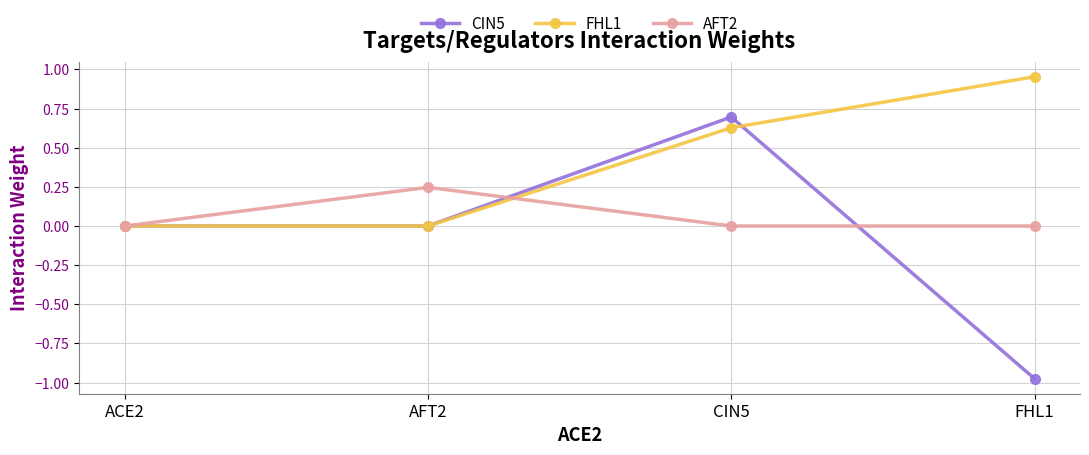

At FHL1, list the series in order from smallest to largest.

CIN5, AFT2, FHL1